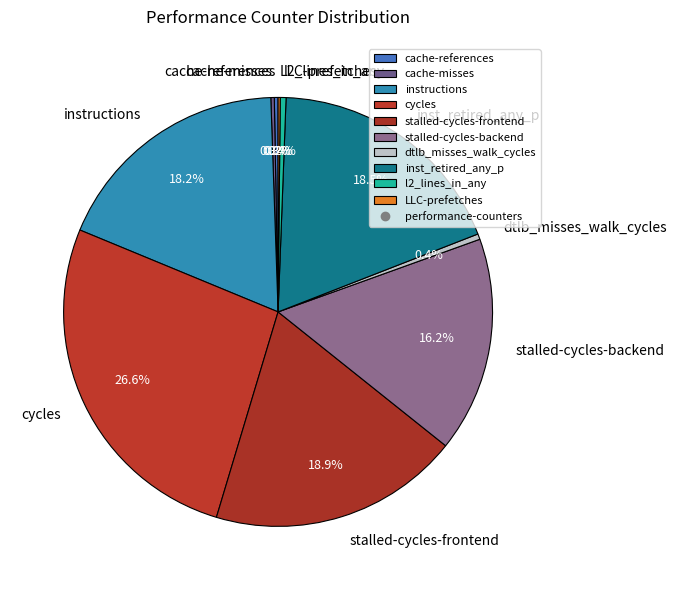

Which category has the biggest portion of the pie?

cycles